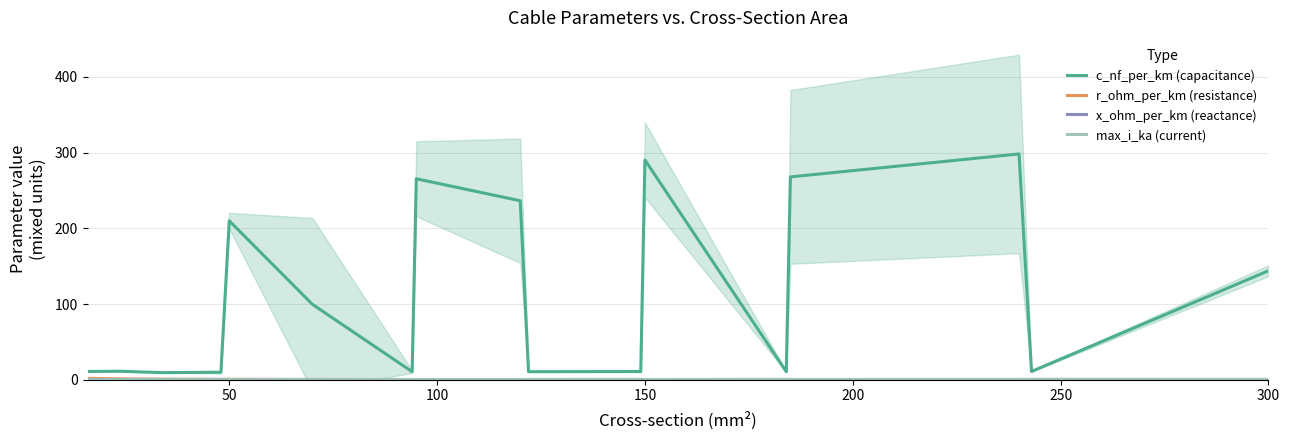

What is the lowest value of the c_nf_per_km (capacitance) series?

9.4